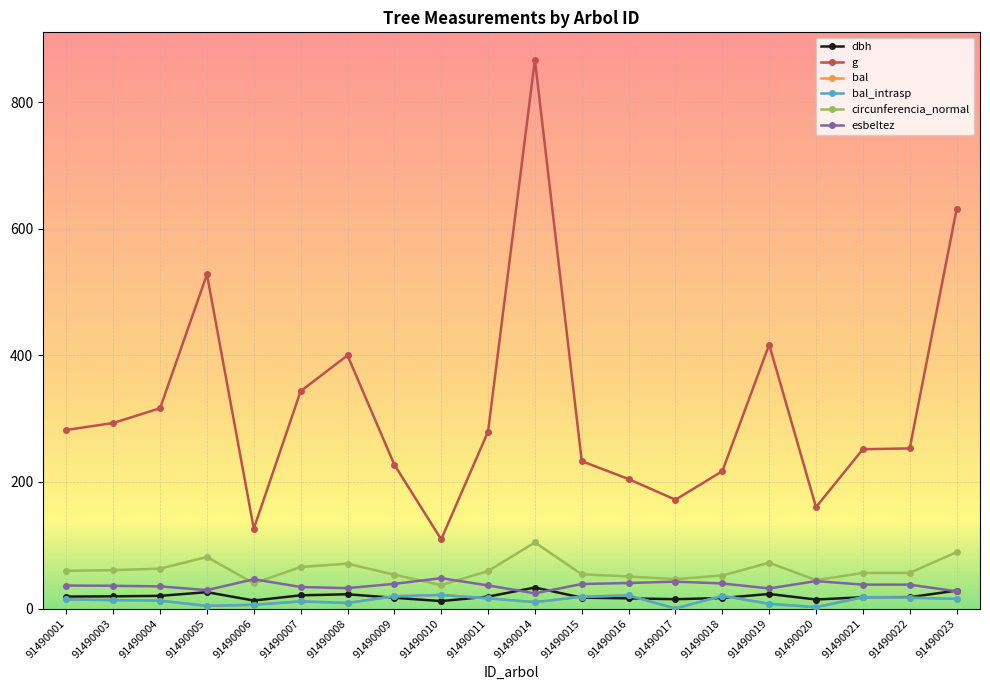

True or false: dbh has more than 2 interior local peaks.

True